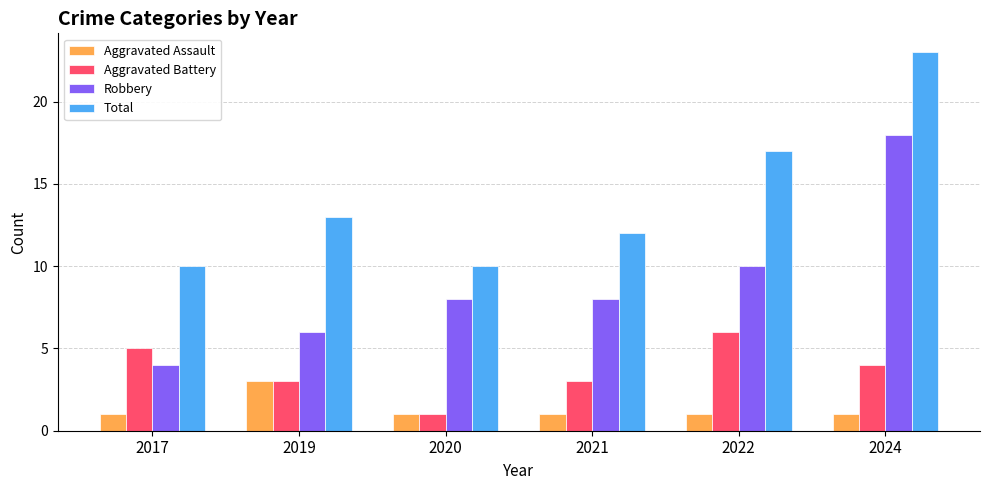

What is the sum of the Total values at 2024 and 2020?

33